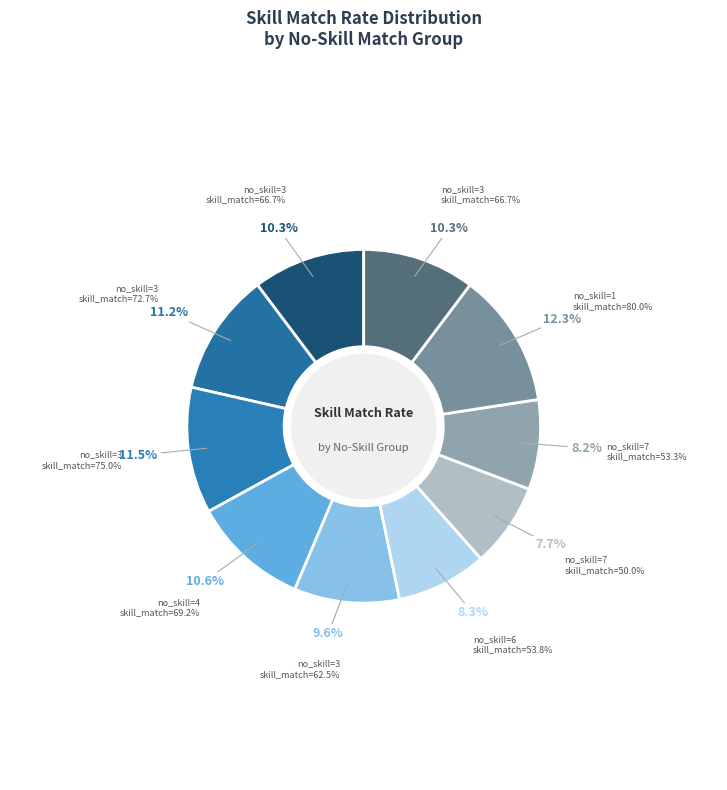

What is the total percentage of 3 and 3?

20.5%